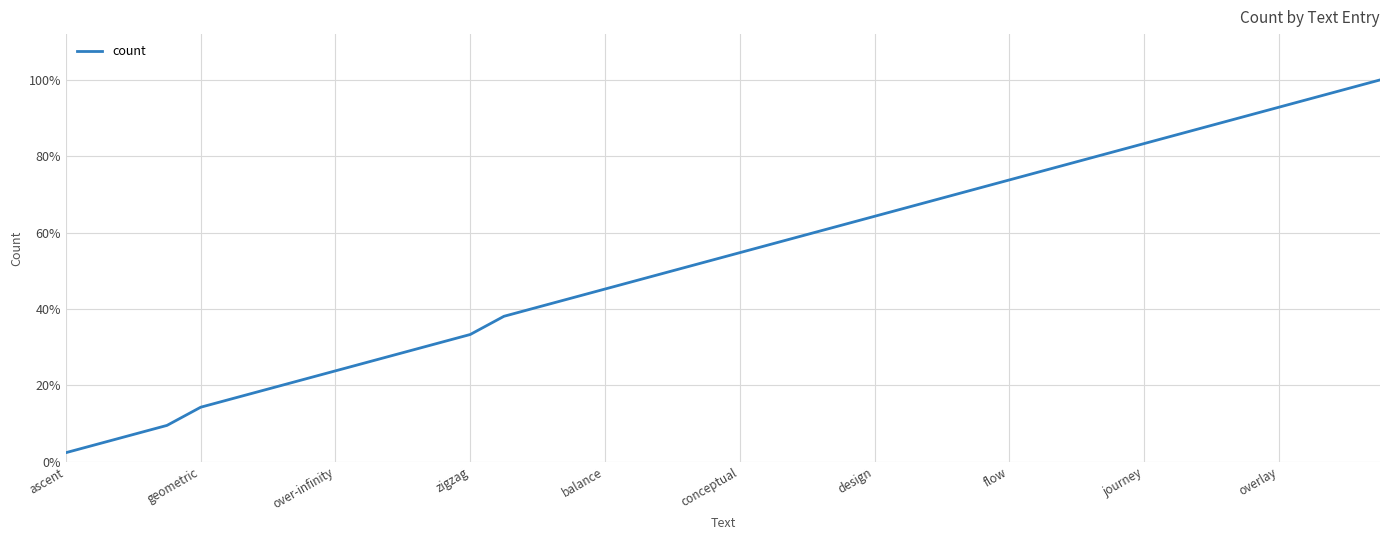

What is the greatest value displayed?

100.0